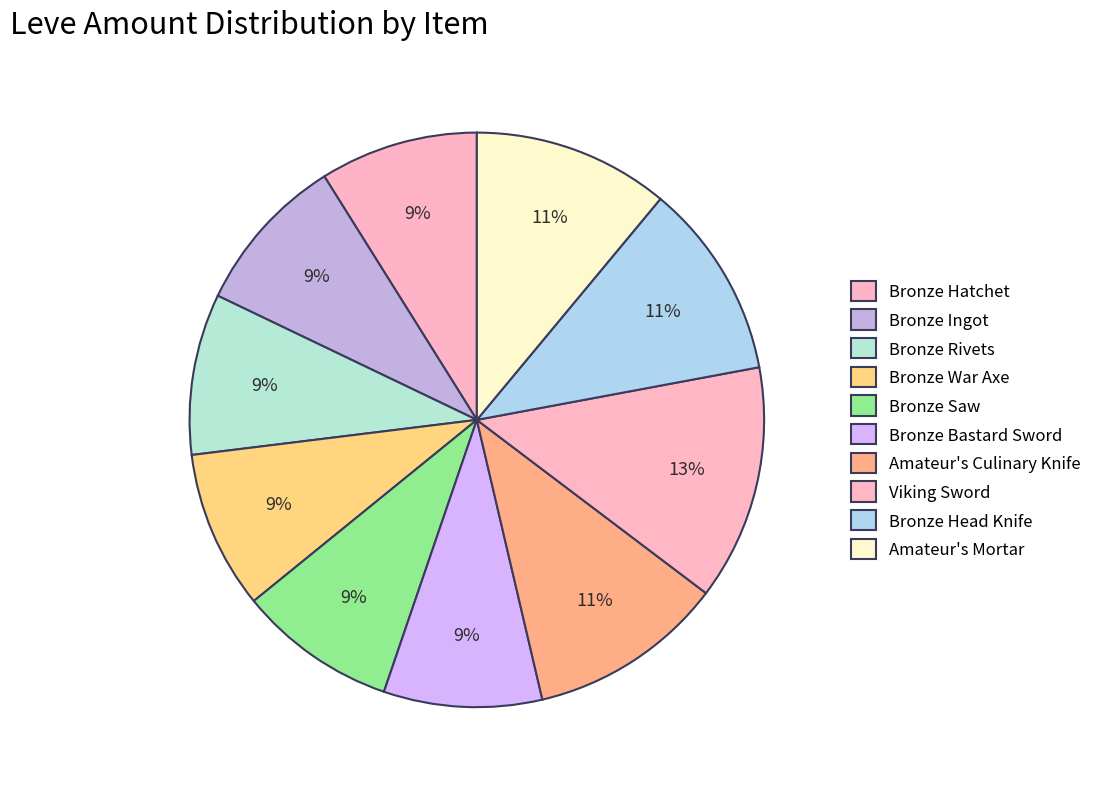

Approximately how many times larger is the value at Bronze Rivets compared to Amateur's Mortar?

0.8